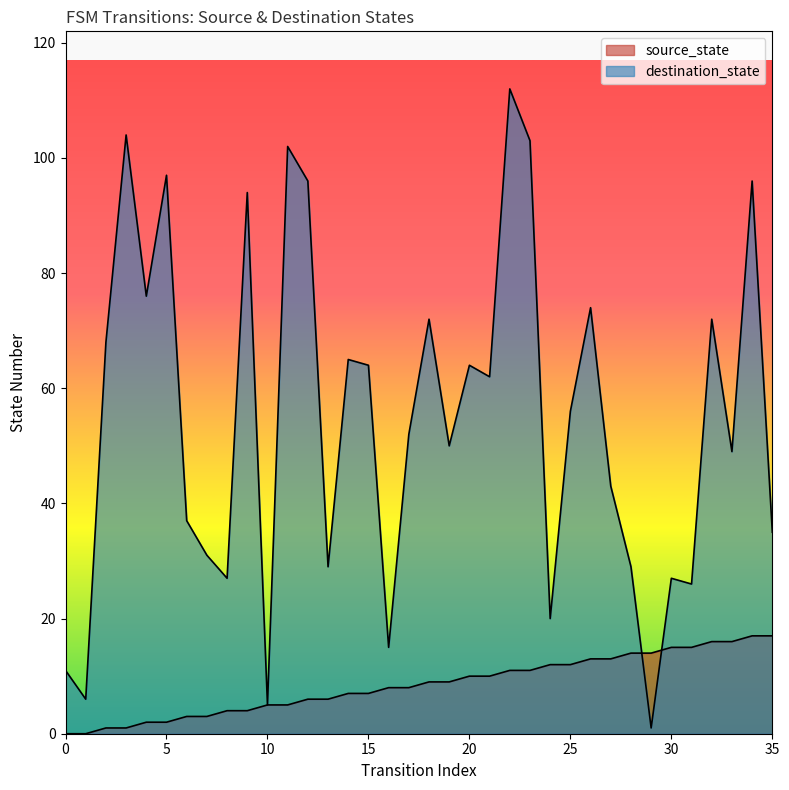

Which has a higher value, 34 or 33?

34